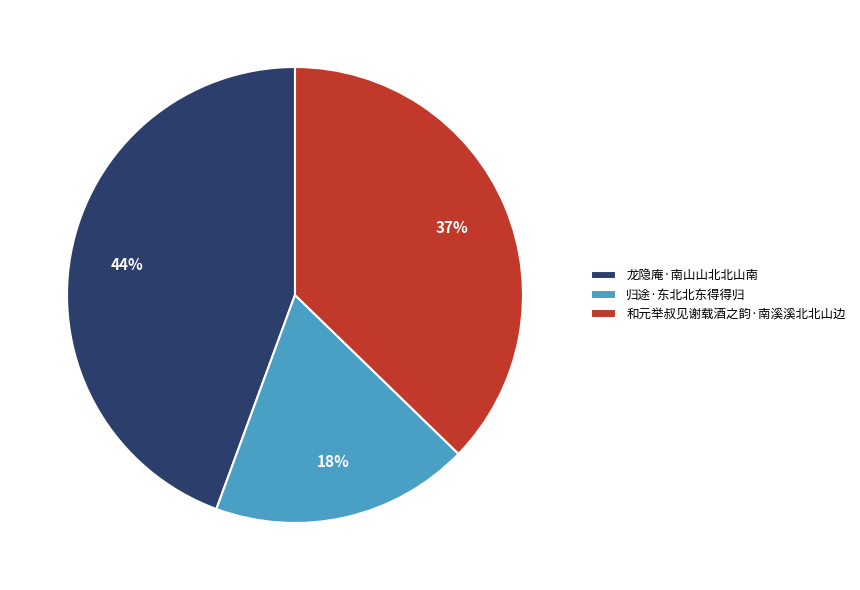

Which slice is the largest?

龙隐庵·南山山北北山南